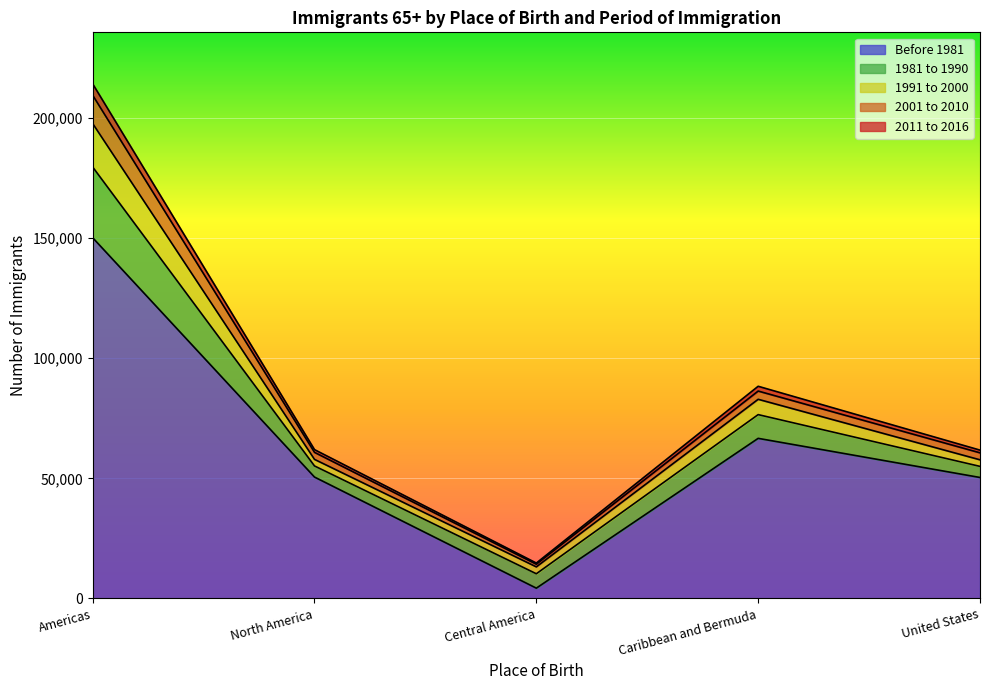

True or false: 2011 to 2016 and Before 1981 intersect in this chart.

False